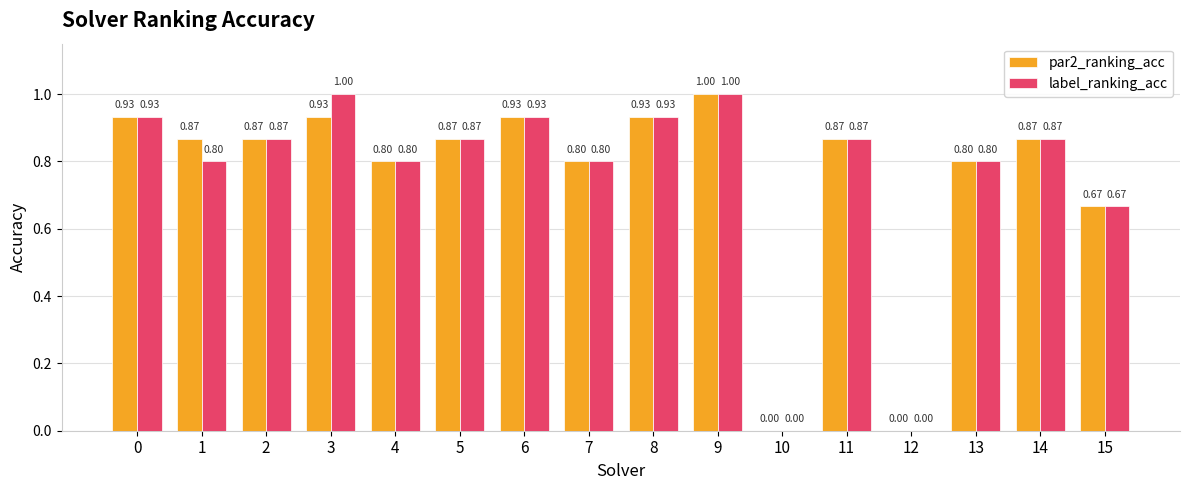

Are the bars grouped side by side (vs. stacked)?

Yes